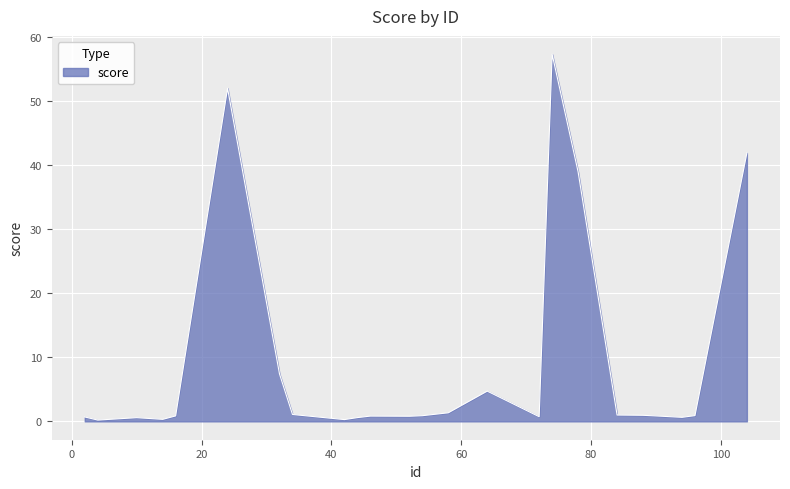

What is the maximum value shown in the chart?

57.3